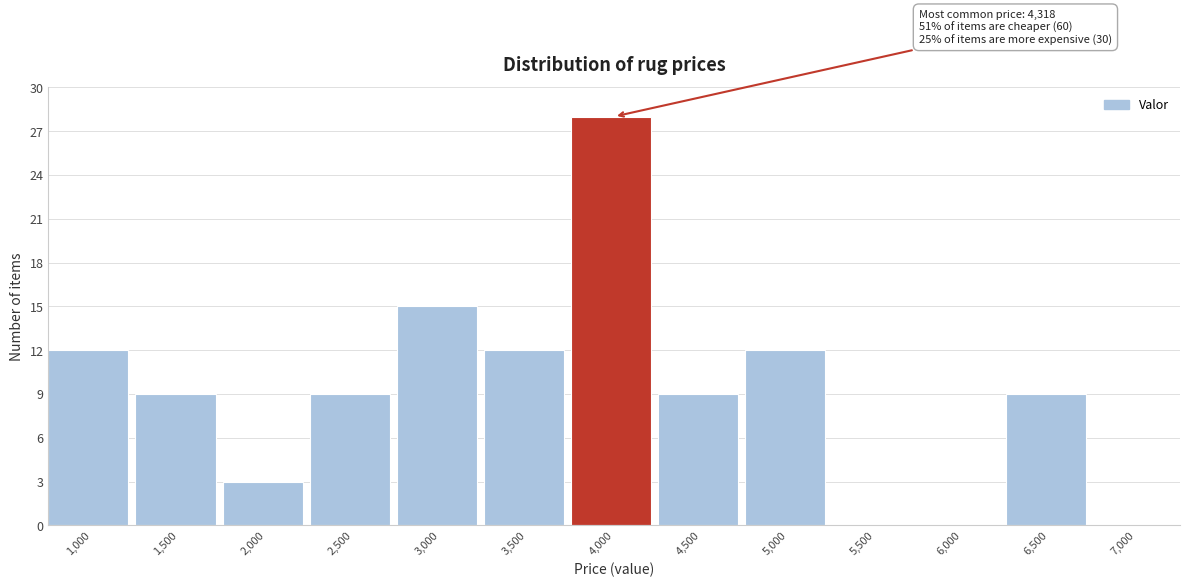

Reading left to right, what are all the values shown in this chart?

1,000=12	1,500=9	2,000=3	2,500=9	3,000=15	3,500=12	4,000=28	4,500=9	5,000=12	5,500=0	6,000=0	6,500=9	7,000=0